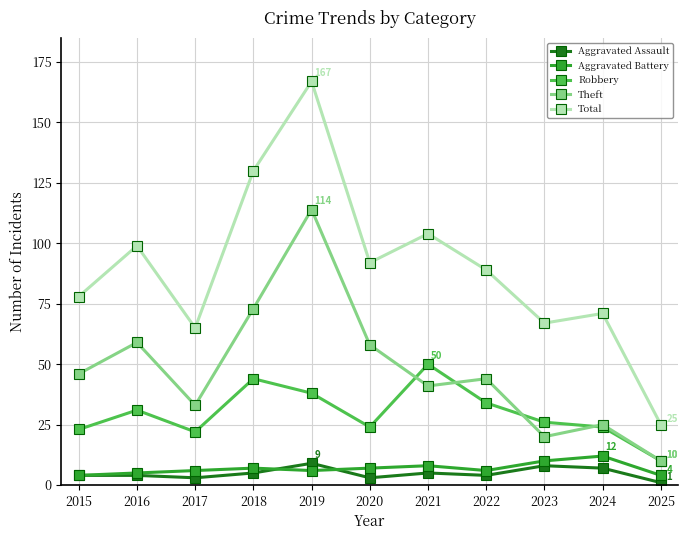

What is the sum of the Aggravated Assault values at 2016 and 2020?

7